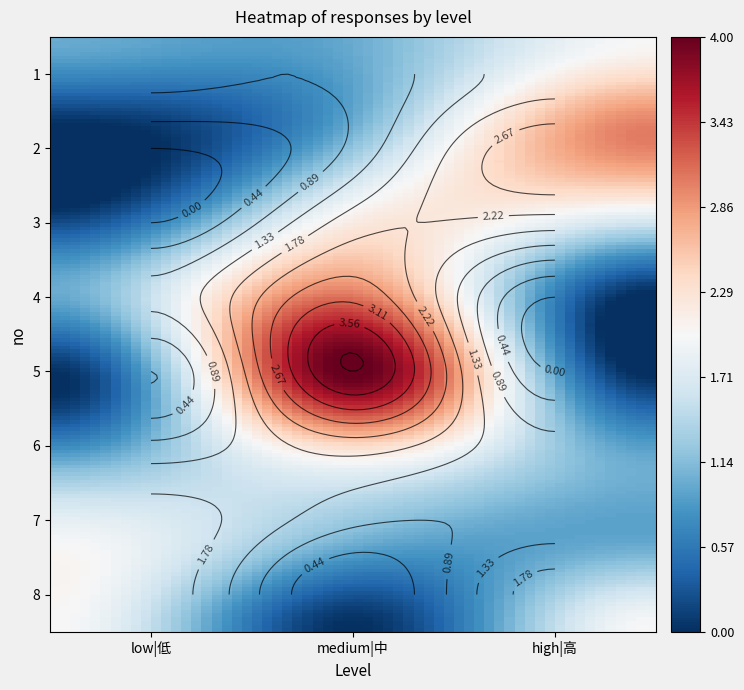

Which series changed the most between 0 and 2?

2